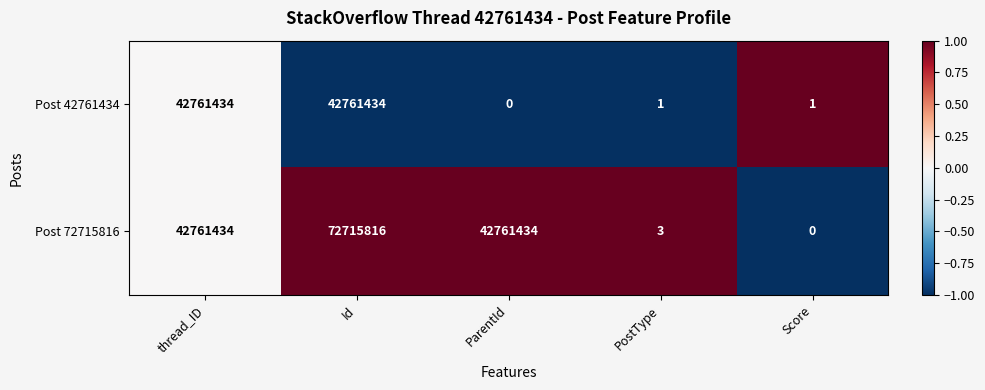

Which series has the largest range (max minus min)?

Post 72715816